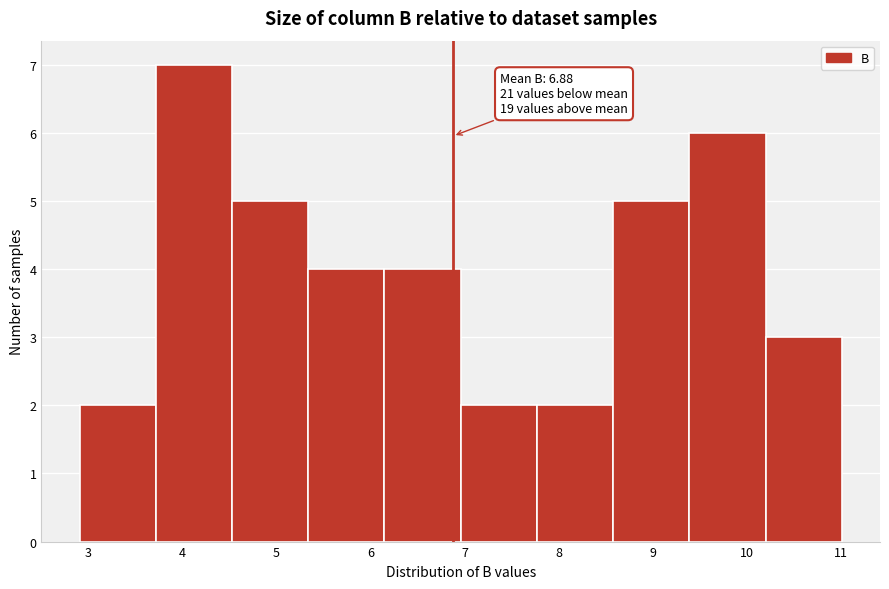

Over which range of the x-axis is the bar tallest?

3.72 to 4.53